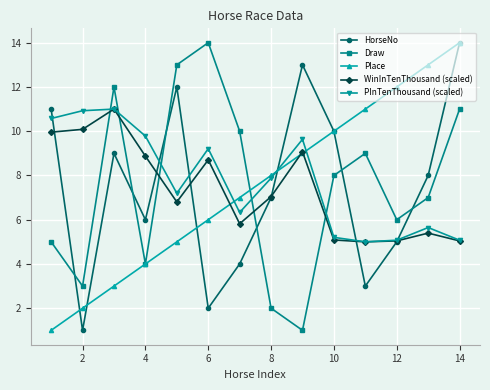

Count the number of categories in the chart.

14